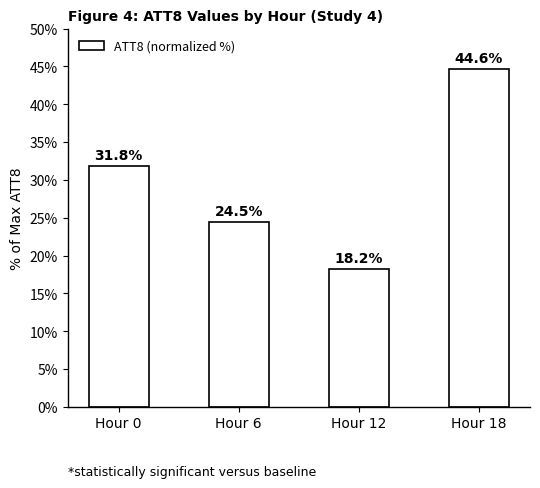

What is the sum of the values at Hour 6 and Hour 18?

69.1